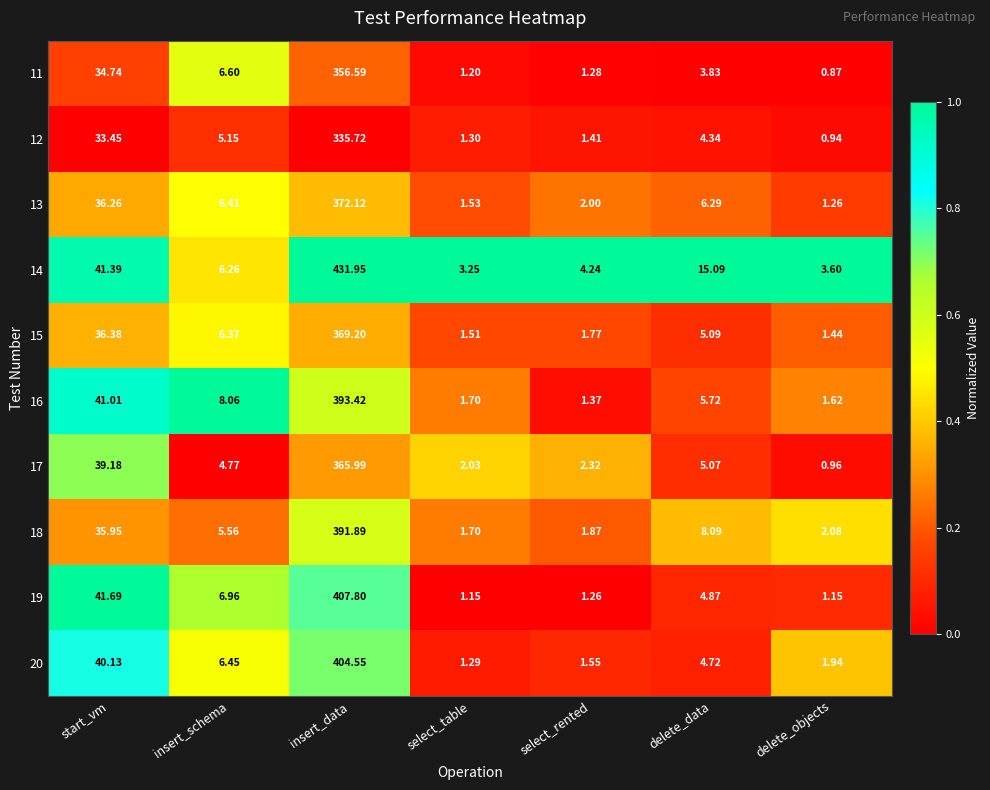

Where is 12 nearest to the value 168?

start_vm